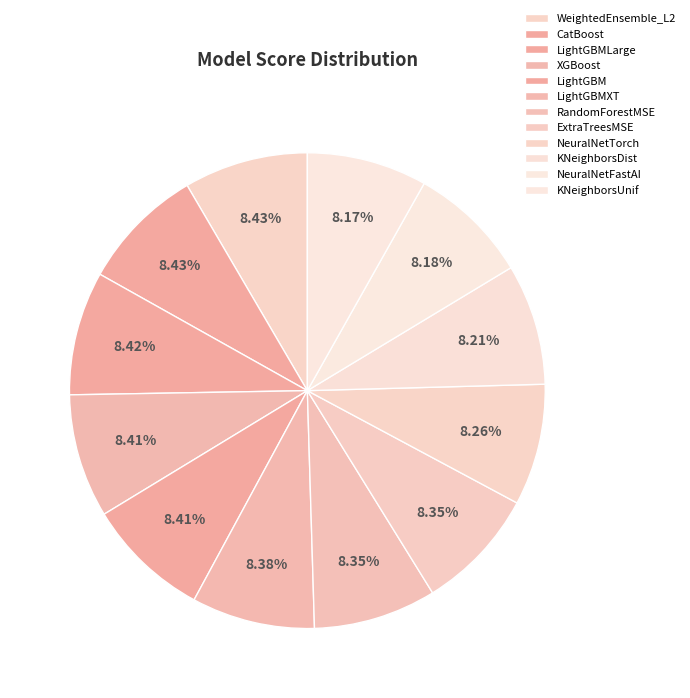

What percentage is the ExtraTreesMSE slice, to the nearest percent?

8%